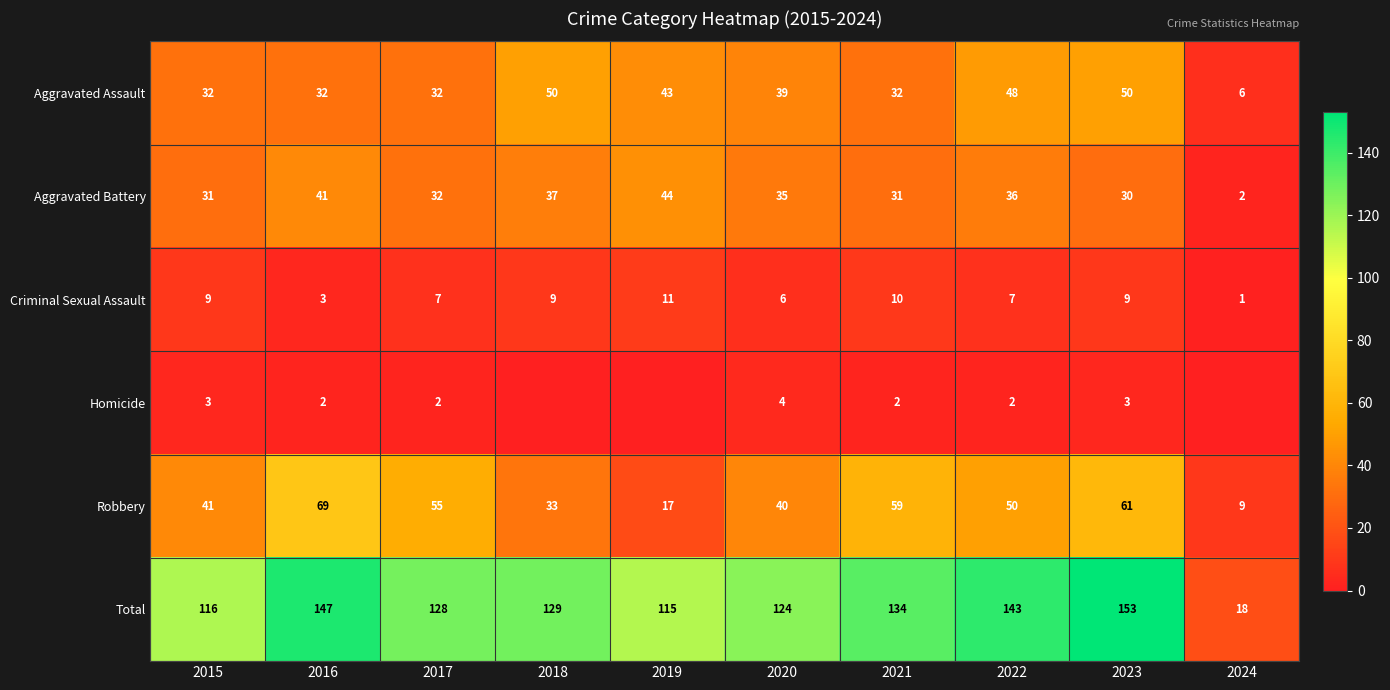

What is the difference between the highest and lowest values at 2018?

129